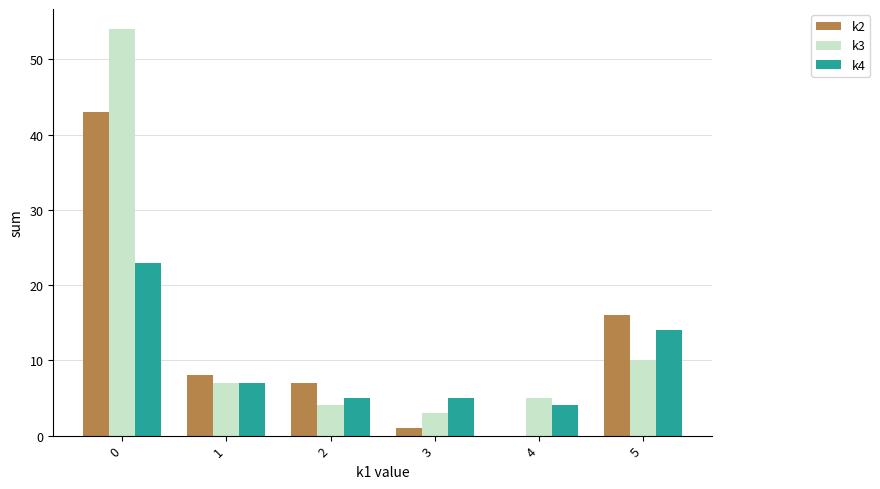

What is the maximum value for k2?

43